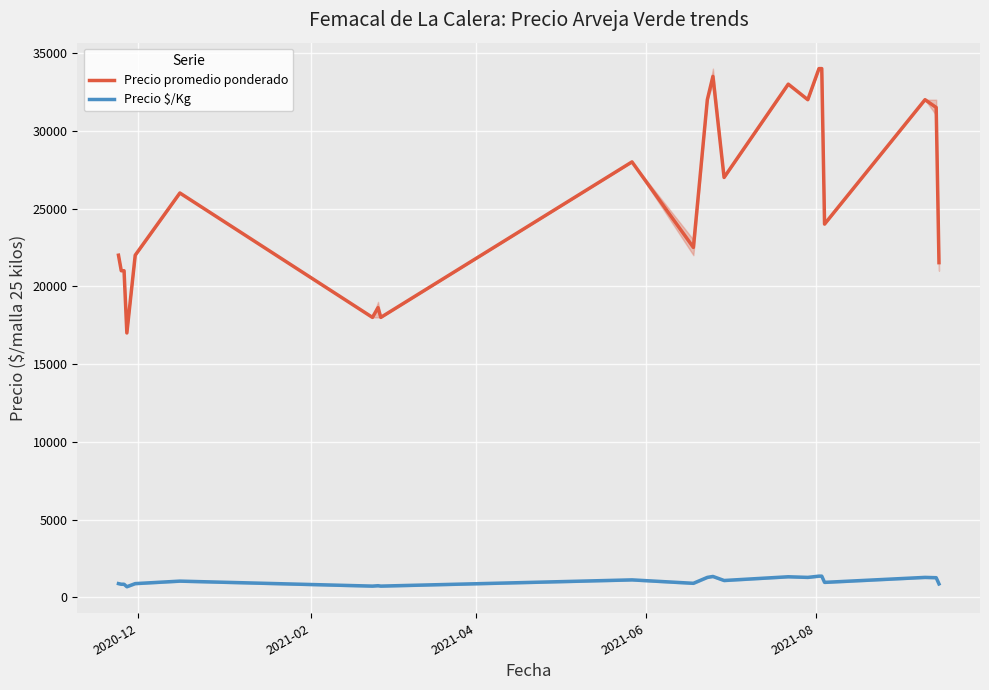

True or false: Precio $/Kg and Precio promedio ponderado intersect in this chart.

False